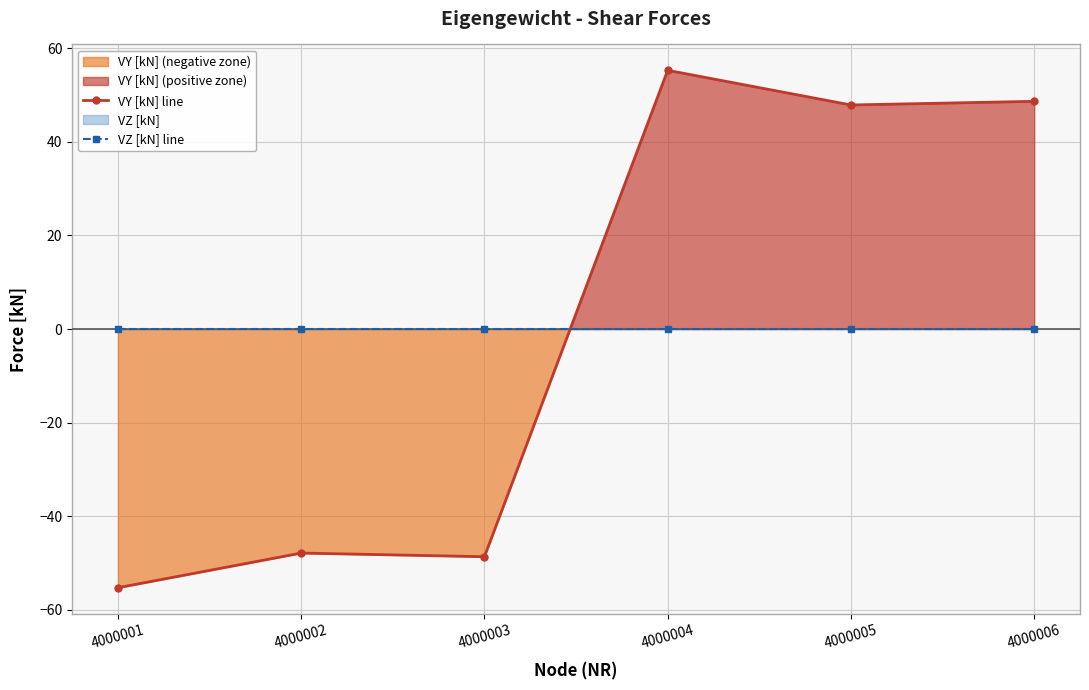

What is the sum of the VY [kN] line values at 4000004 and 4000003?

6.6